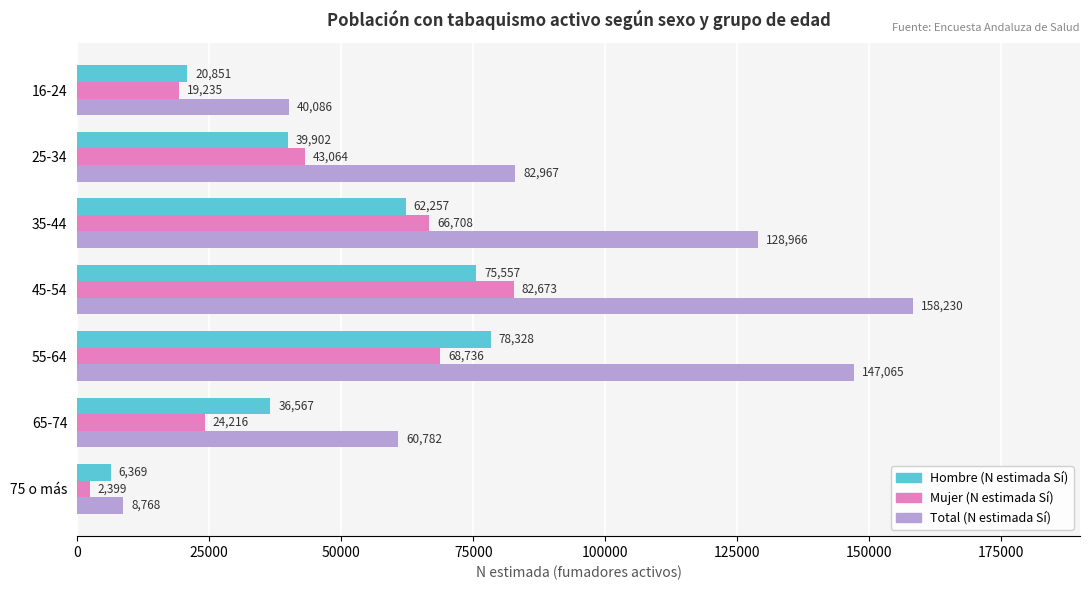

What is the difference between the maximum and minimum values in the Total (N estimada Sí) series?

149462